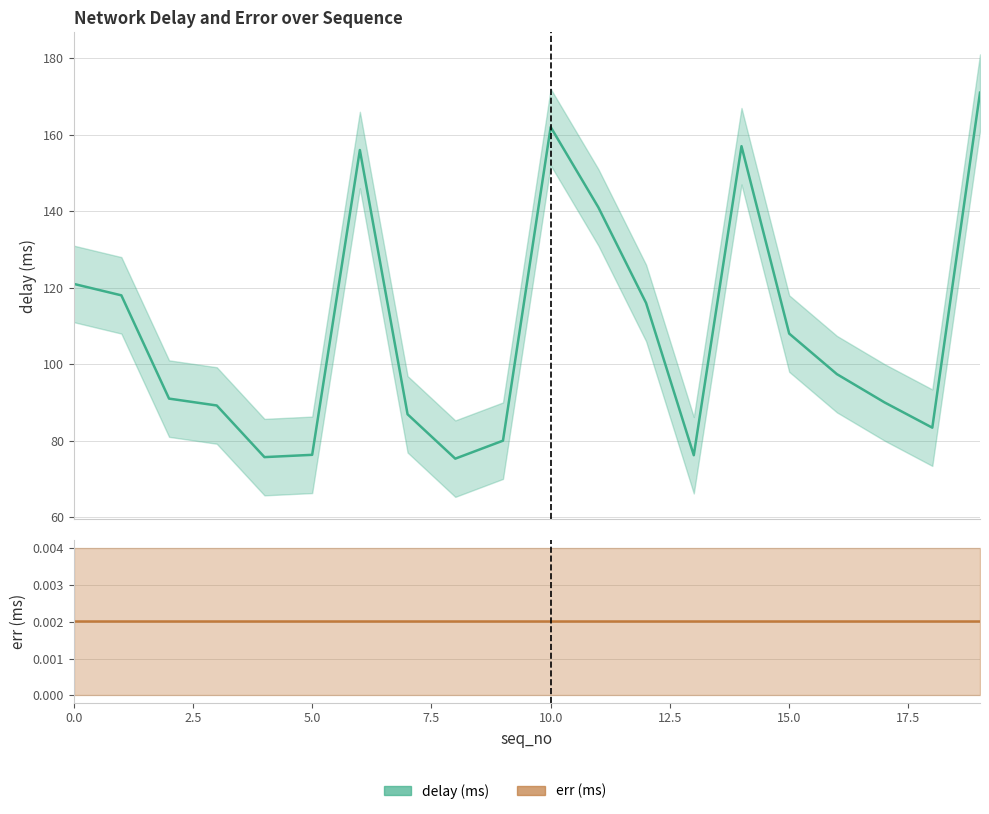

The delay (ms) series shows 90.0 at 17. True or false?

True